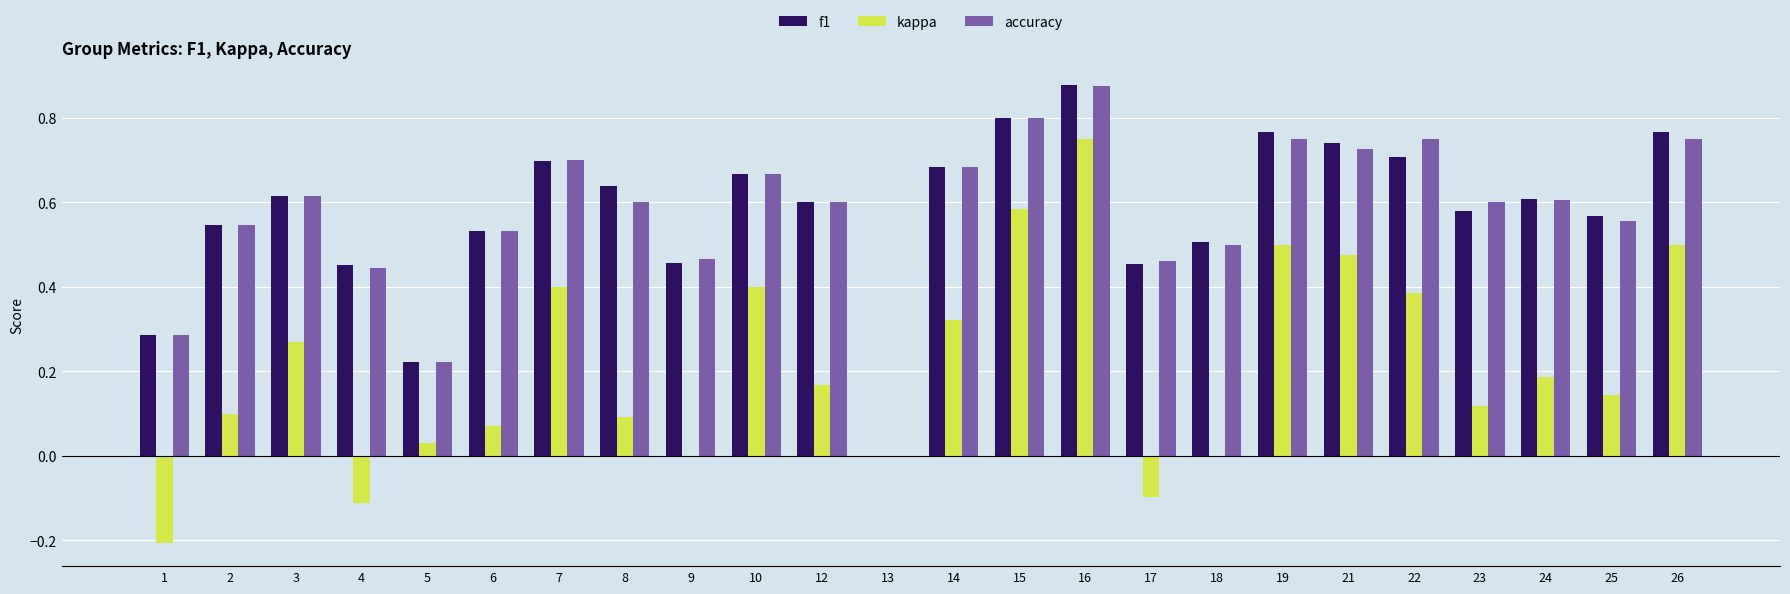

Which series changed the most between 1 and 26?

kappa